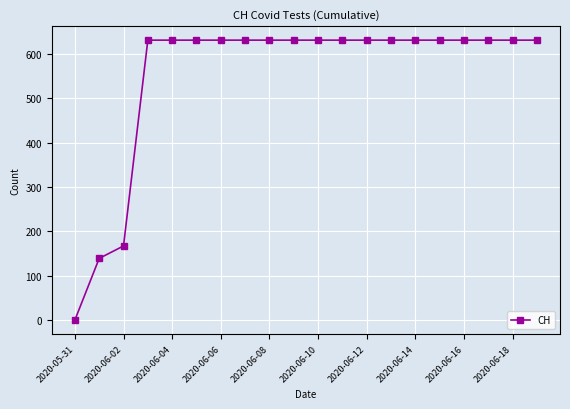

What is the value of the 15th point from the left?

631